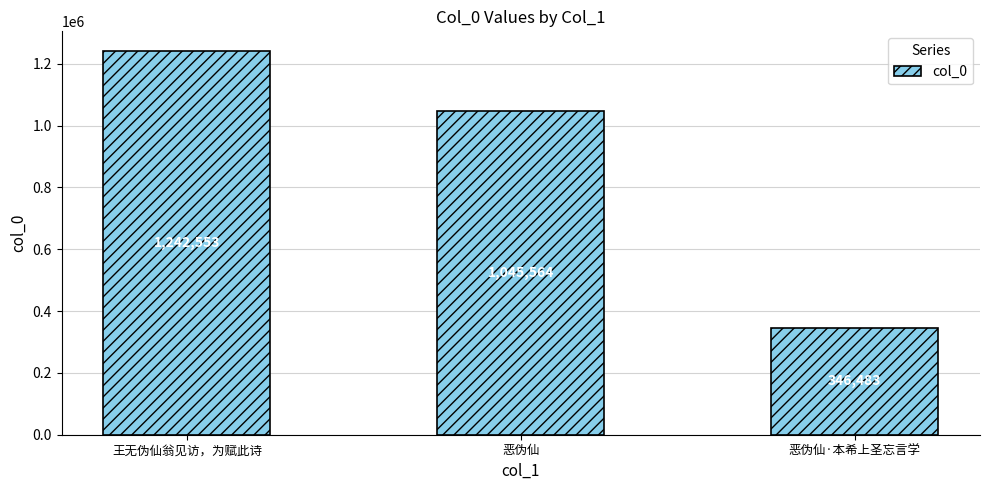

Approximately how many times larger is the value at 恶伪仙·本希上圣忘言学 compared to 王无伪仙翁见访，为赋此诗?

0.3